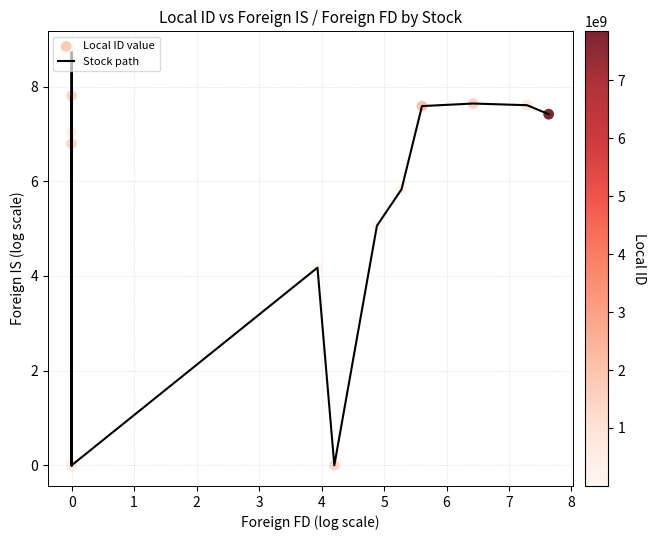

How many values in the Local ID value series exceed 0?

11